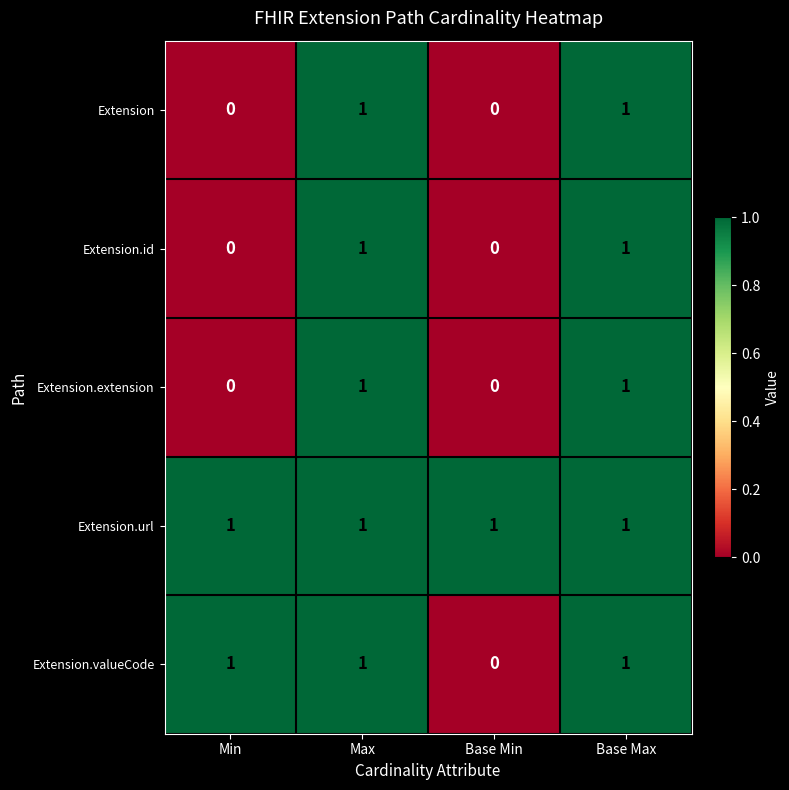

At how many categories does at least one series exceed 0?

4